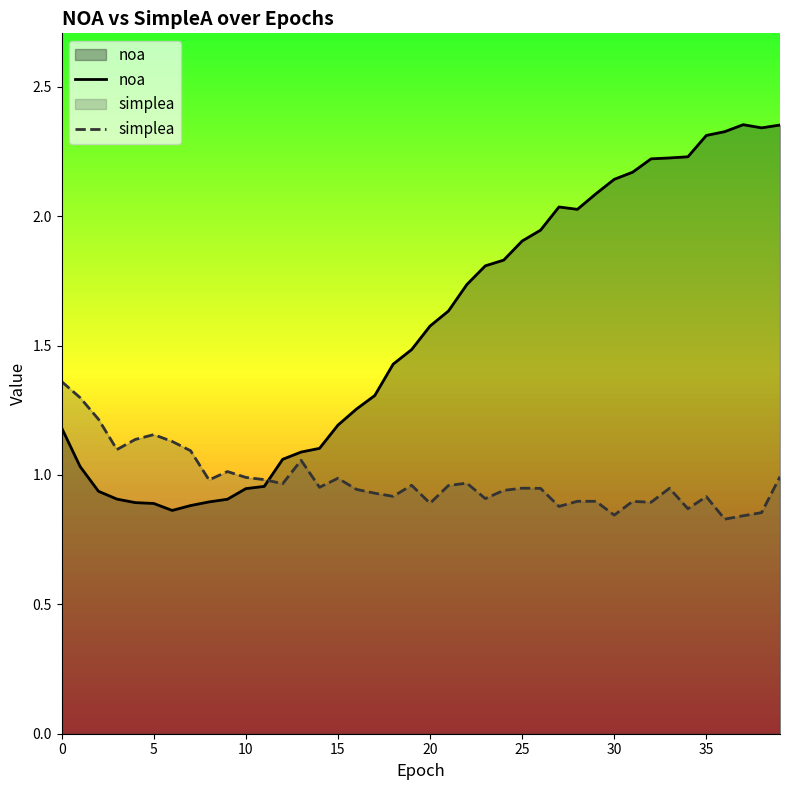

At which category does the chart reach its peak across all series?

37